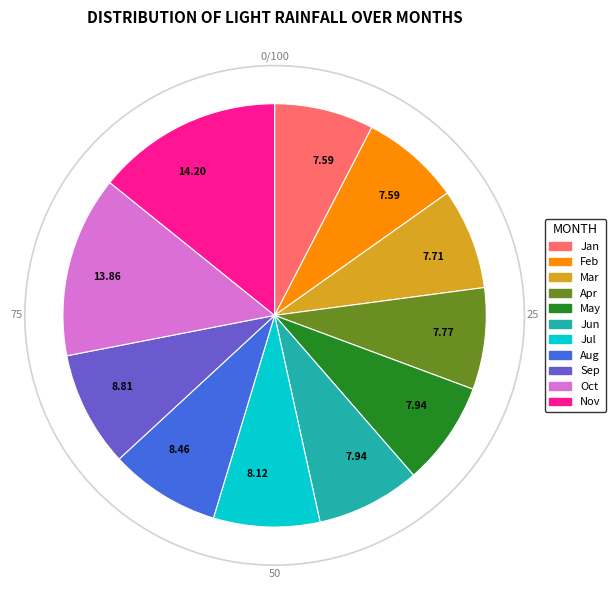

Does any single category account for the majority?

No